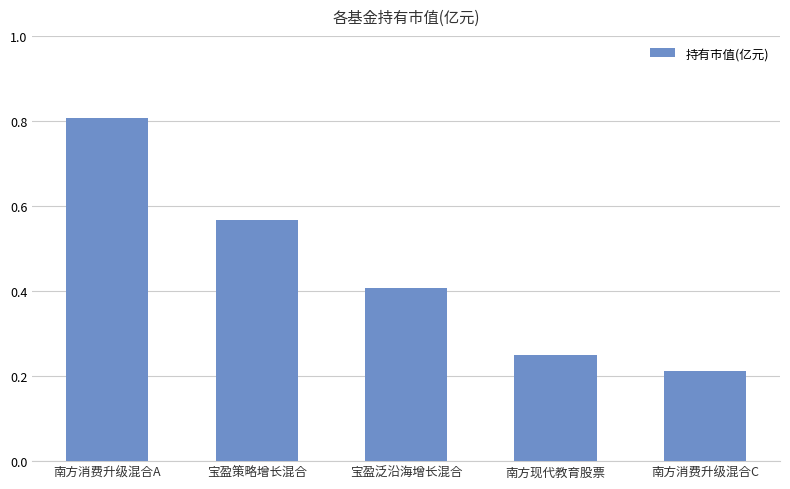

Which label corresponds to the largest value in the chart?

南方消费升级混合A